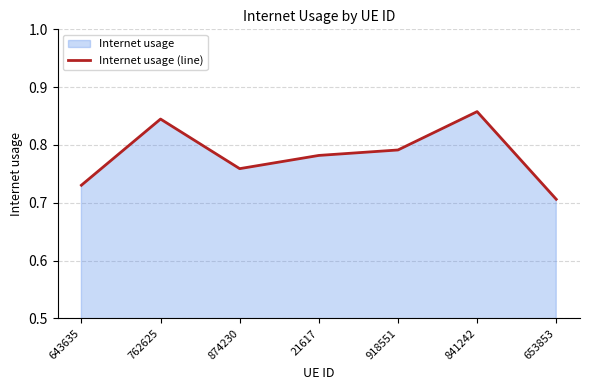

Rank the categories by value from highest to lowest.

841242, 762625, 918551, 21617, 874230, 643635, 653853